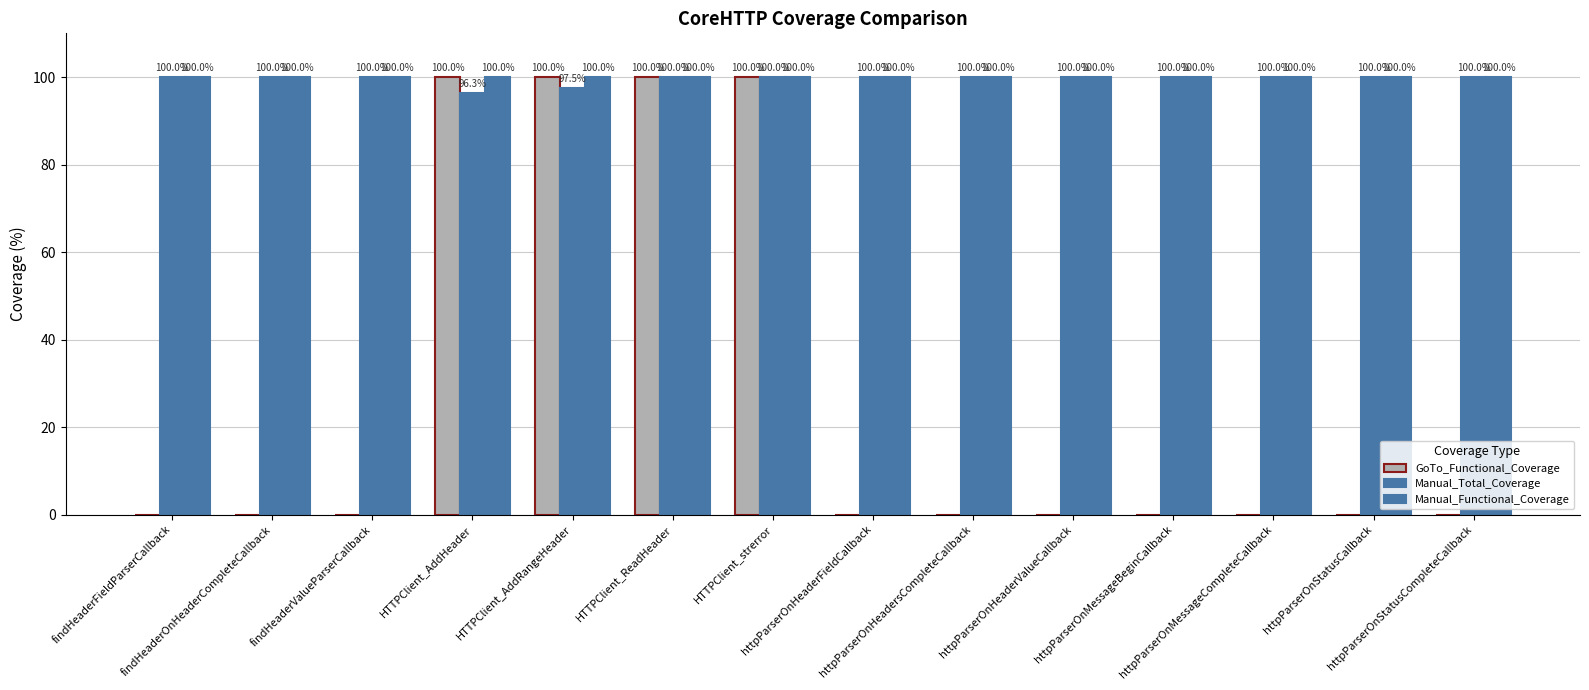

The GoTo_Functional_Coverage series shows 32.9 at httpParserOnMessageBeginCallback. True or false?

False